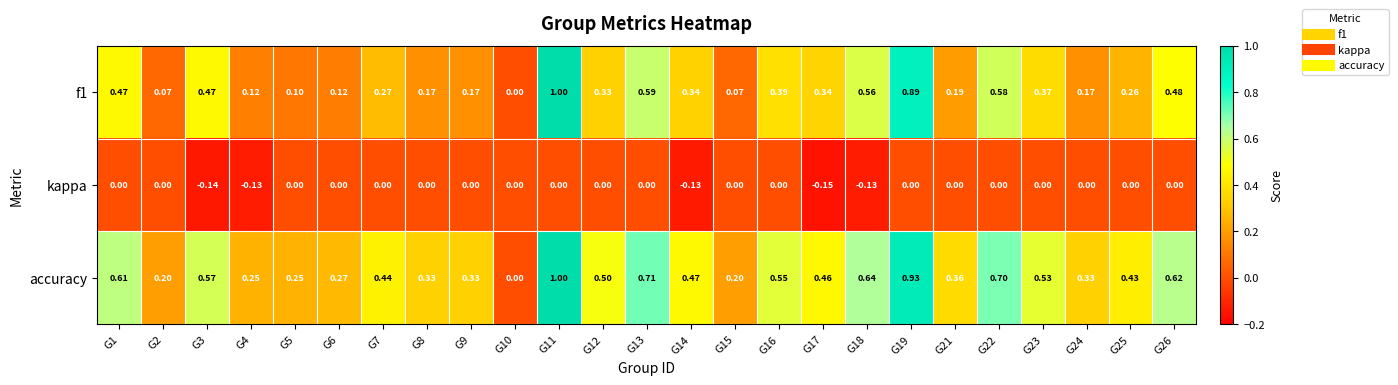

Which series has the largest total across all categories?

accuracy